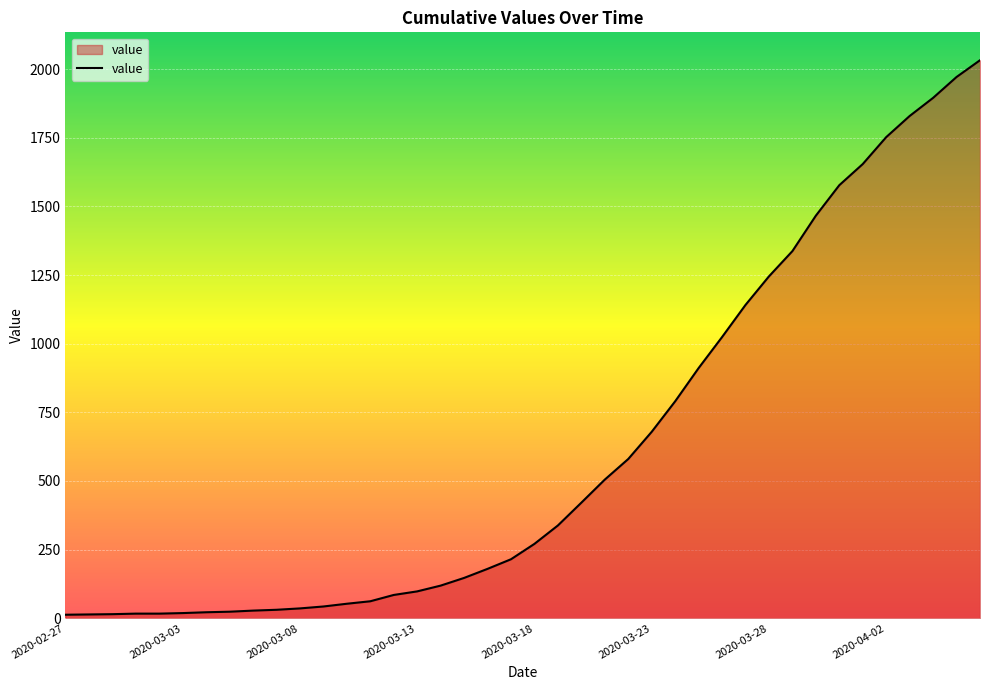

What is the greatest value displayed?

2032